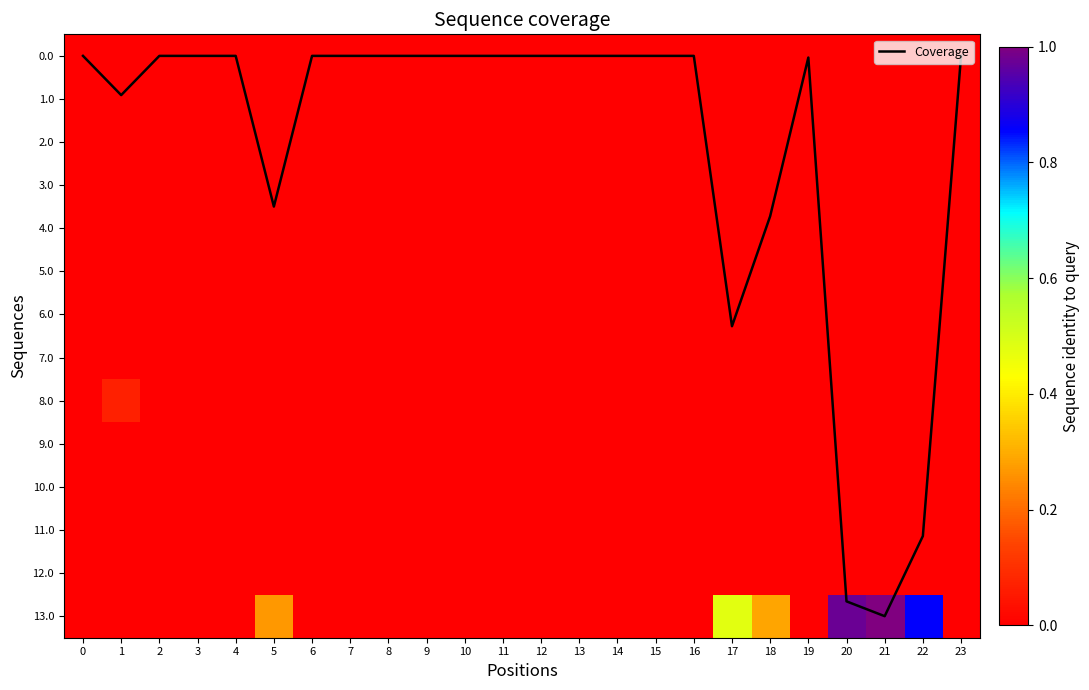

What is the highest value of the Coverage series?

13.0